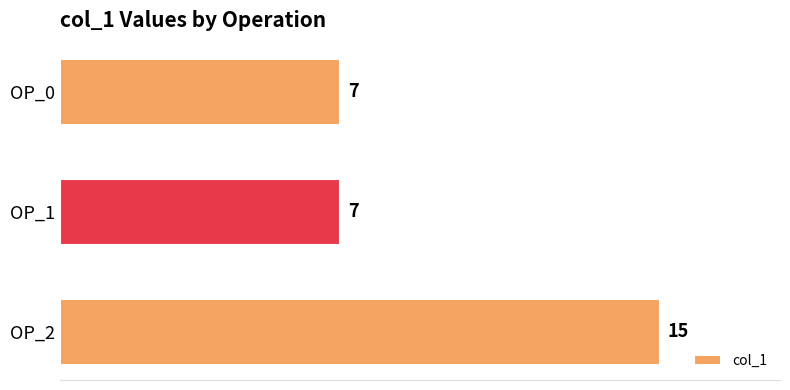

The chart shows a value of 10 at OP_2. True or false?

False